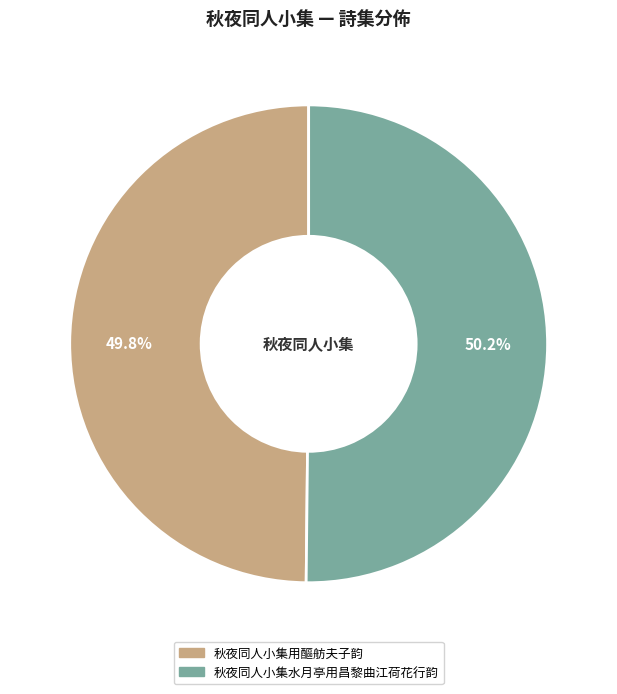

Approximately how many times larger is the value at 秋夜同人小集用醧舫夫子韵 compared to 秋夜同人小集水月亭用昌黎曲江荷花行韵?

1.0